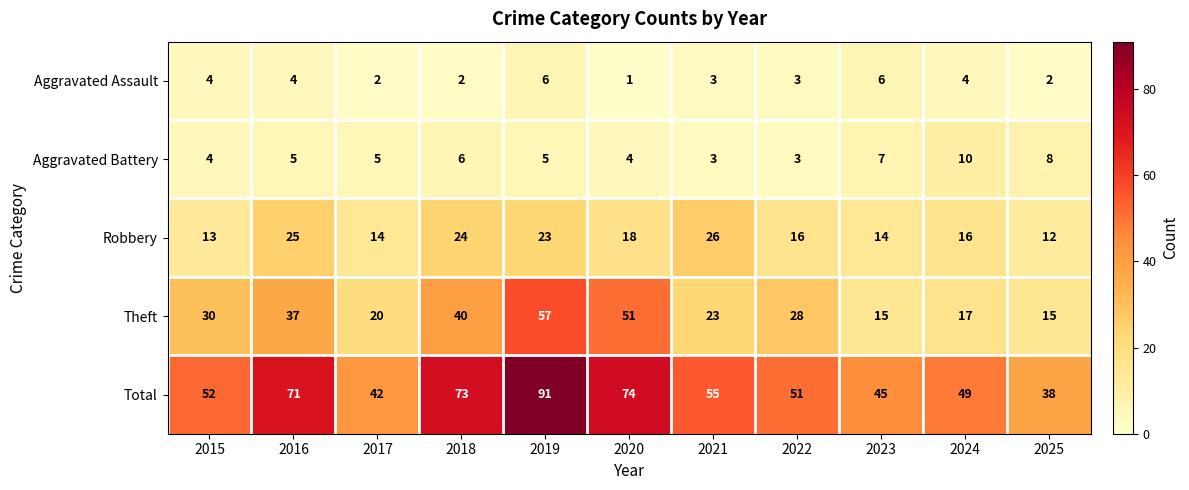

How many distinct data groups are displayed?

5